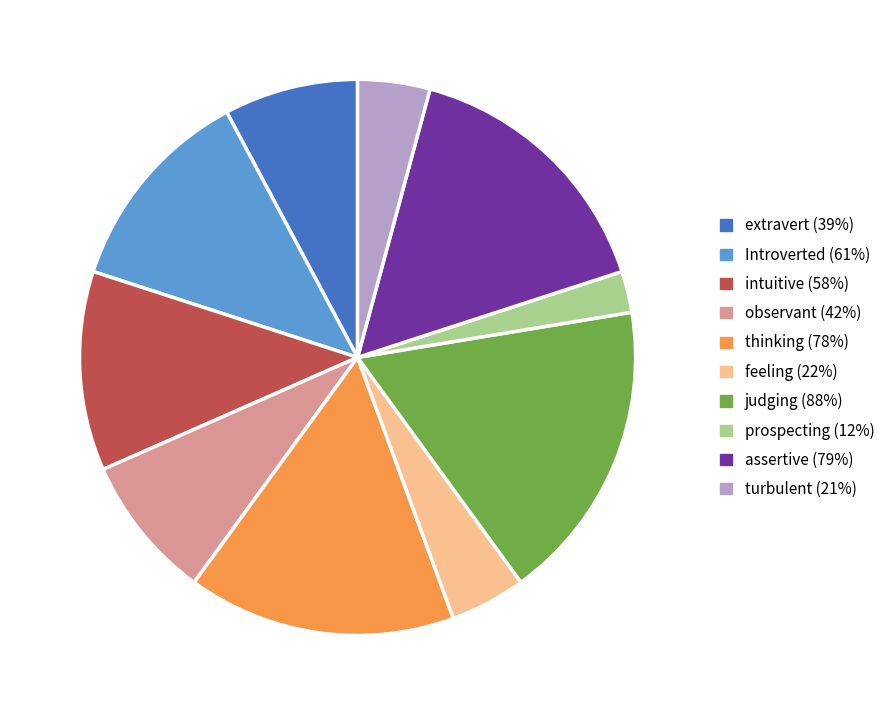

Is the sum of extravert and feeling greater than half?

No